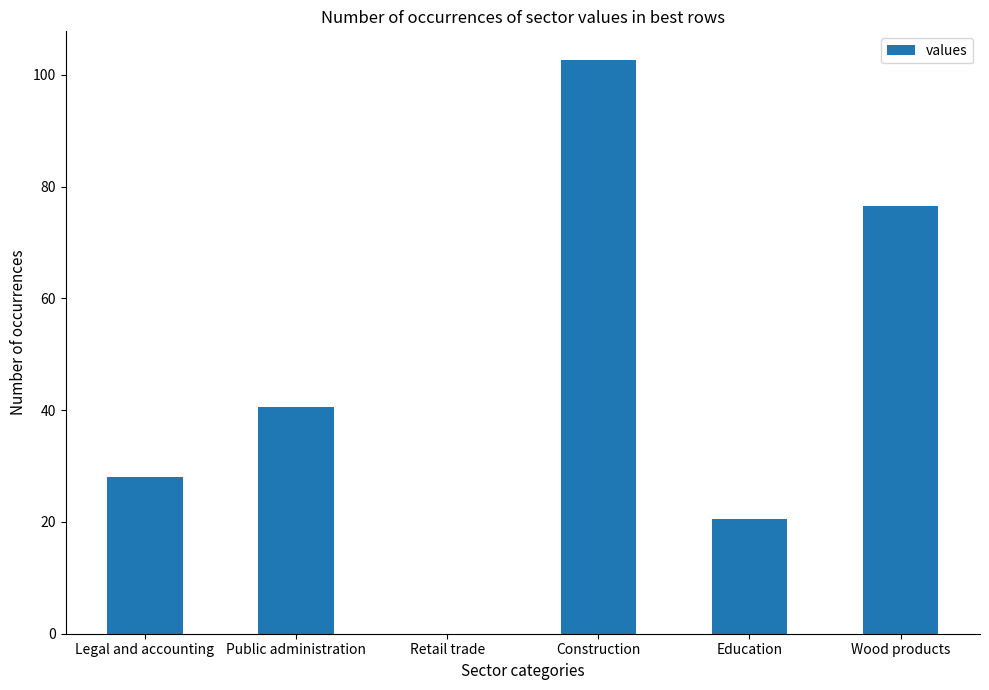

Which label corresponds to the largest value in the chart?

Construction